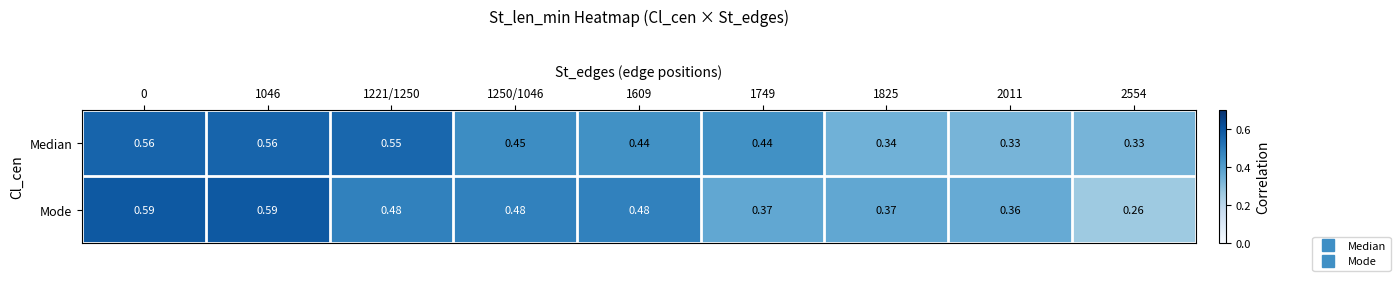

How many series are shown in this chart?

2